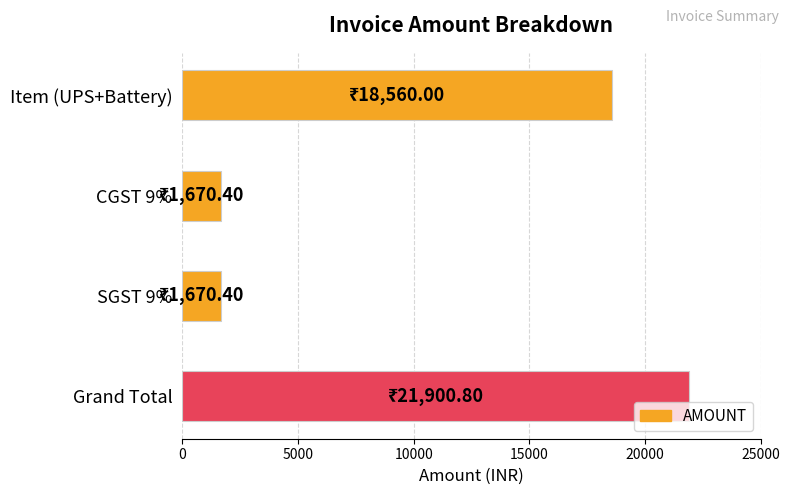

What is the difference between the maximum and second lowest values?

20230.4